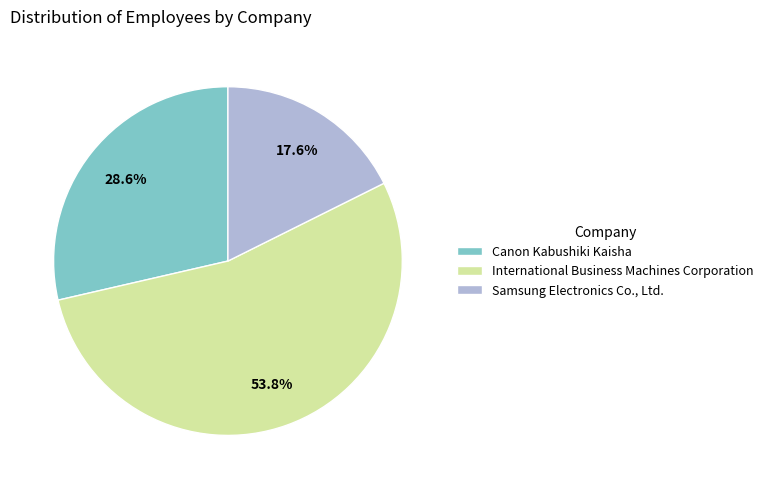

Combined, do International Business Machines Corporation and Canon Kabushiki Kaisha account for over 50%?

Yes